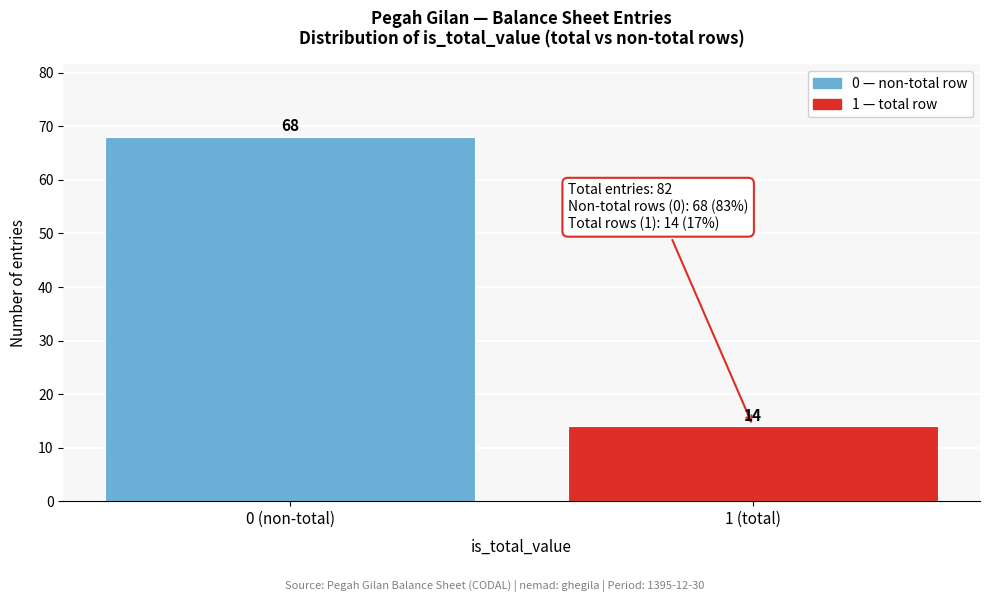

Reading left to right, transcribe all the data shown in this chart.

0 (non-total)=68	1 (total)=14